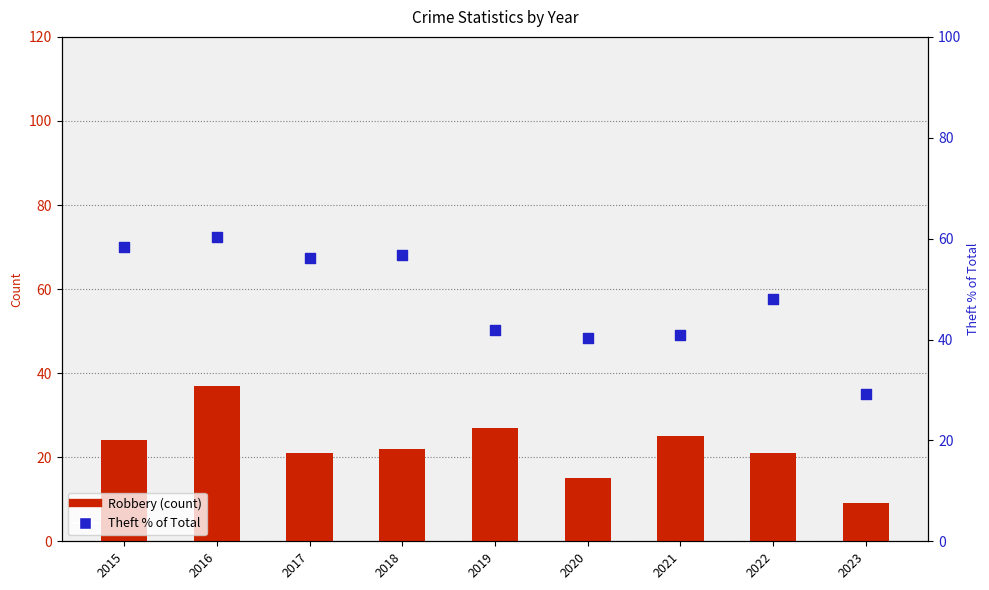

Which series reaches the maximum Y coordinate?

Theft % of Total